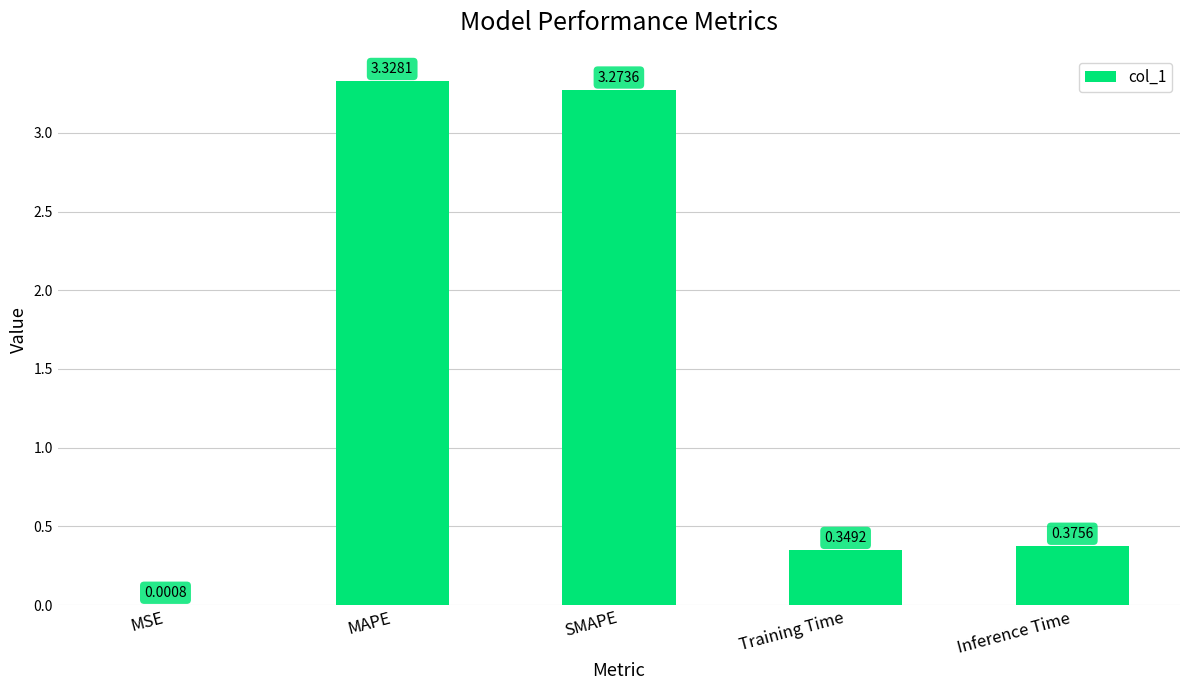

At which category does the chart reach its peak across all series?

MAPE